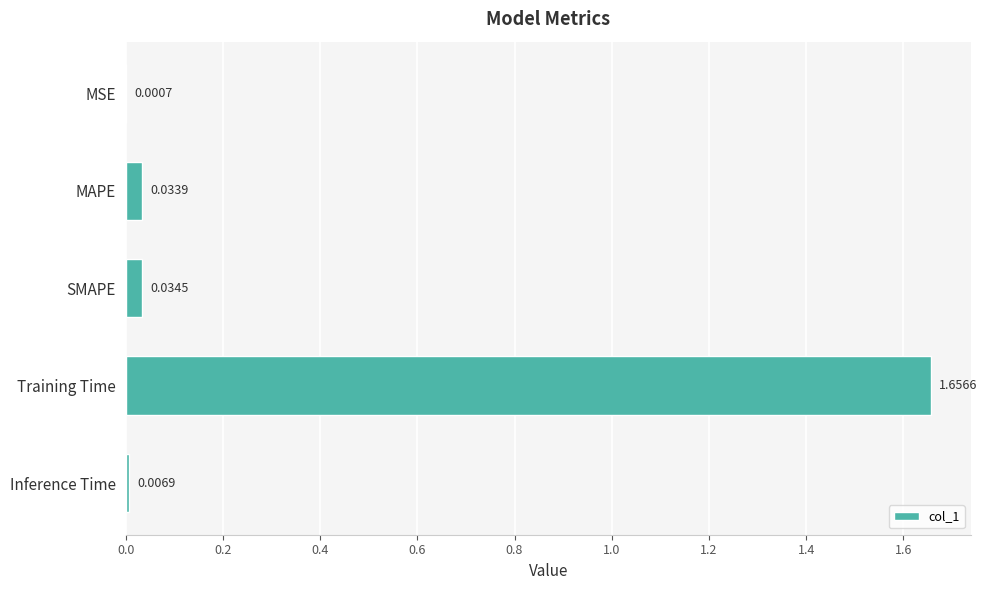

Which label corresponds to the largest value in the chart?

Training Time